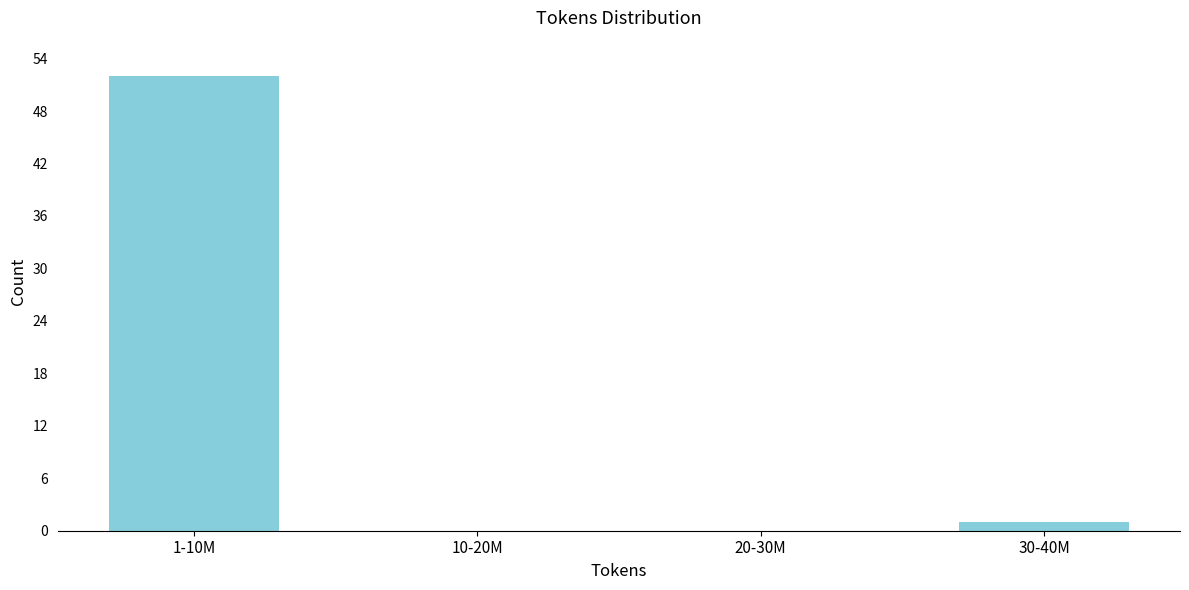

Reading left to right, extract all data points from this chart.

1-10M=52	10-20M=0	20-30M=0	30-40M=1